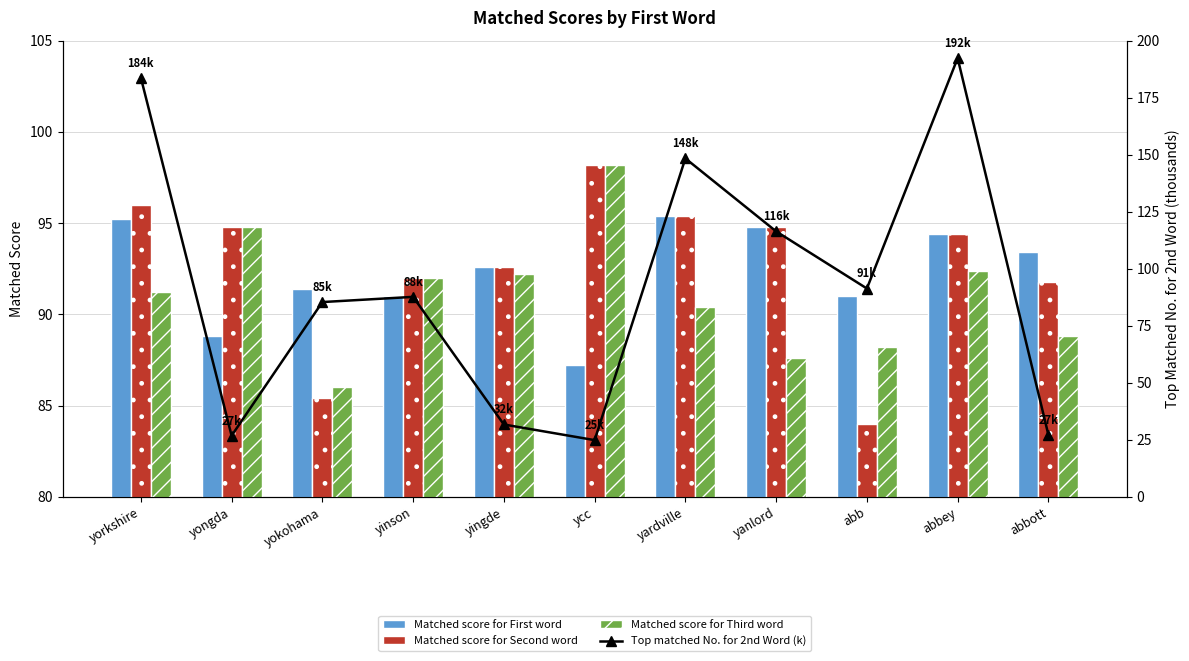

Which series changed the most between yorkshire and abbey?

Top matched No. for Second word (k)